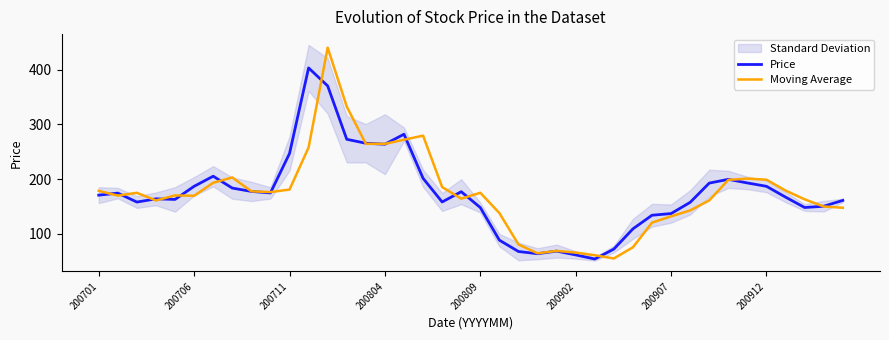

Reading left to right, extract all data points from this chart.

Price: 170.5	174.2	157.9	163.8	162.7	186.7	205.2	183.4	177.4	174.6	246.8	403.4	370.5	272.8	265.5	263.8	282.0	201.3	158.0	176.8	147.8	88.1	67.3	63.3	68.1	61.1	53.6	71.8	108.8	133.7	136.8	157.3	192.6	199.4	192.8	186.7	166.9	147.9	150.2	160.9
Moving Average: 178.4	169.6	174.8	160.8	170.0	169.3	193.2	202.9	177.5	176.1	180.7	257.8	440.5	332.6	264.5	264.4	272.0	279.4	185.3	164.0	174.9	137.7	80.2	64.0	68.4	65.4	60.5	54.6	75.0	120.2	131.7	142.6	160.9	198.5	200.8	198.8	178.9	162.8	149.7	147.4